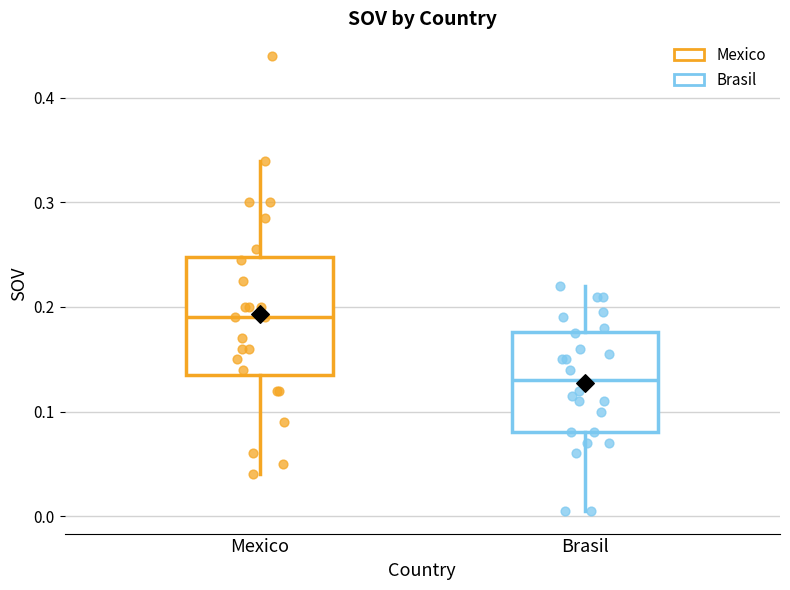

Which box is the tallest, from its lower edge to its upper edge?

Mexico